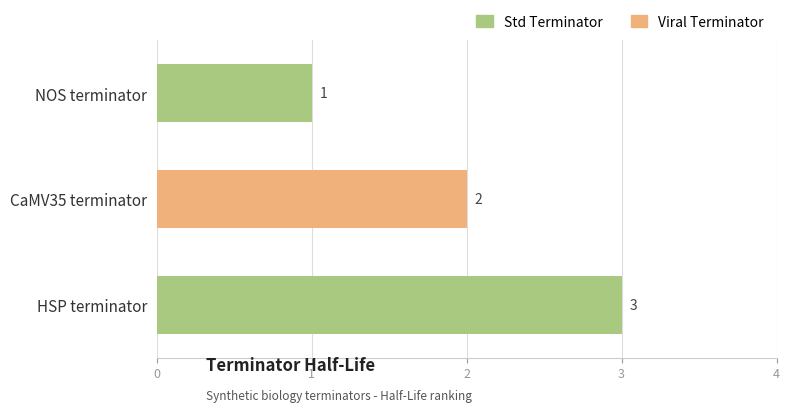

What is the change in value from CaMV35 terminator to HSP terminator?

+1